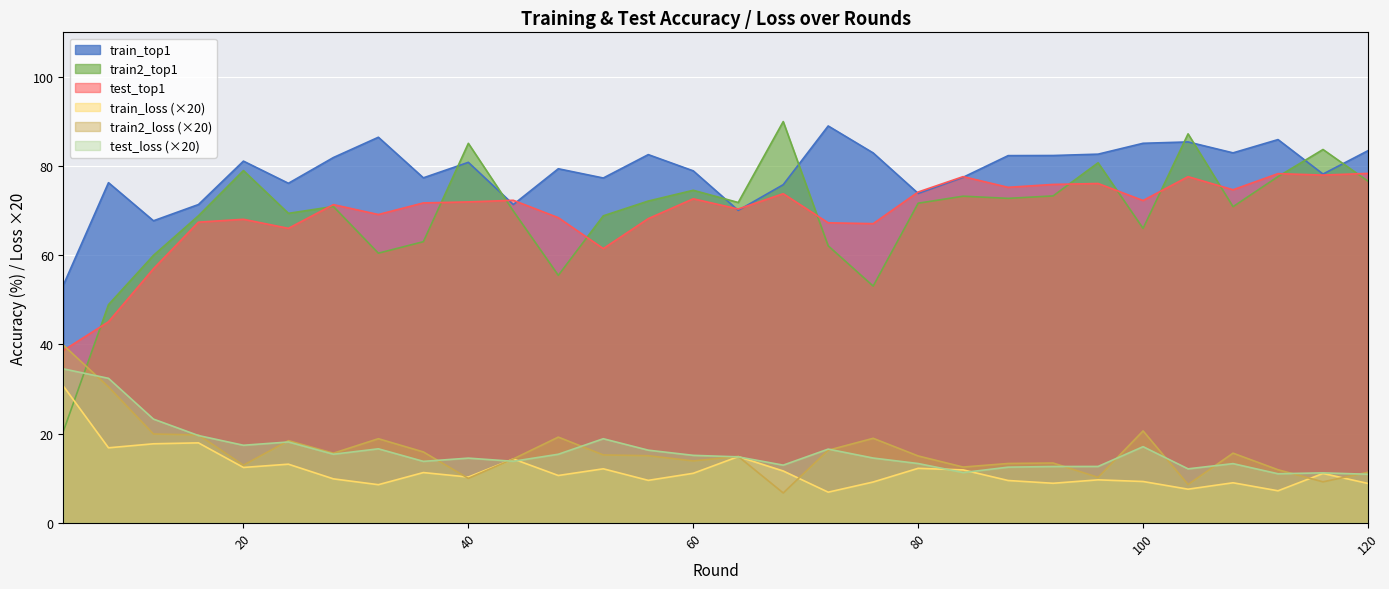

Reading right to left, extract all data points from this chart.

train_top1: 120=83.4	116=78.2	112=85.9	108=83.0	104=85.4	100=85.1	96=82.7	92=82.4	88=82.3	84=77.5	80=73.9	76=82.9	72=89.0	68=75.8	64=70.1	60=78.9	56=82.6	52=77.3	48=79.4	44=71.4	40=80.8	36=77.4	32=86.5	28=81.9	24=76.1	20=81.1	16=71.4	12=67.7	8=76.3	4=53.4
train2_top1: 120=76.6	116=83.7	112=77.6	108=70.9	104=87.2	100=66.0	96=80.7	92=73.3	88=72.8	84=73.2	80=71.7	76=53.1	72=62.1	68=90.0	64=71.8	60=74.6	56=72.2	52=68.8	48=55.5	44=69.9	40=85.1	36=63.0	32=60.5	28=70.9	24=69.4	20=79.0	16=68.8	12=60.0	8=48.9	4=20.6
test_top1: 120=78.3	116=78.0	112=78.3	108=74.7	104=77.6	100=72.3	96=76.1	92=75.9	88=75.2	84=77.6	80=74.2	76=67.1	72=67.3	68=73.8	64=70.4	60=72.7	56=68.2	52=61.5	48=68.4	44=72.3	40=72.0	36=71.7	32=69.1	28=71.3	24=66.0	20=68.1	16=67.4	12=57.0	8=45.1	4=38.7
train_loss: 120=8.8	116=11.0	112=7.2	108=9.0	104=7.5	100=9.2	96=9.6	92=8.8	88=9.5	84=11.8	80=12.2	76=9.1	72=6.8	68=11.6	64=14.8	60=11.1	56=9.5	52=12.1	48=10.6	44=14.3	40=10.2	36=11.2	32=8.5	28=9.8	24=13.1	20=12.4	16=17.9	12=17.7	8=16.8	4=30.6
train2_loss: 120=11.3	116=9.2	112=11.9	108=15.6	104=8.6	100=20.6	96=10.2	92=13.4	88=13.3	84=12.5	80=15.0	76=18.9	72=16.3	68=6.7	64=14.9	60=13.9	56=15.0	52=15.2	48=19.2	44=14.3	40=9.9	36=15.9	32=18.8	28=15.6	24=18.4	20=12.9	16=19.7	12=19.9	8=30.5	4=39.8
test_loss: 120=10.9	116=11.2	112=11.0	108=13.2	104=12.1	100=17.1	96=12.6	92=12.6	88=12.5	84=11.2	80=13.3	76=14.5	72=16.5	68=12.9	64=14.8	60=15.1	56=16.3	52=18.8	48=15.3	44=13.8	40=14.5	36=13.8	32=16.6	28=15.4	24=18.1	20=17.4	16=19.6	12=23.2	8=32.4	4=34.5